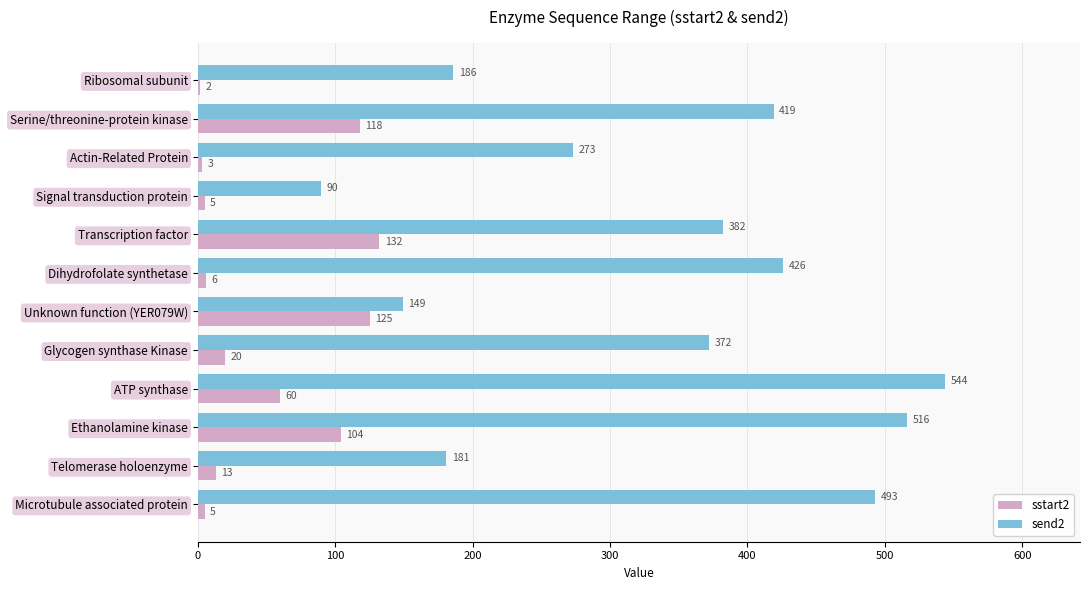

Which series has the largest total across all categories?

send2